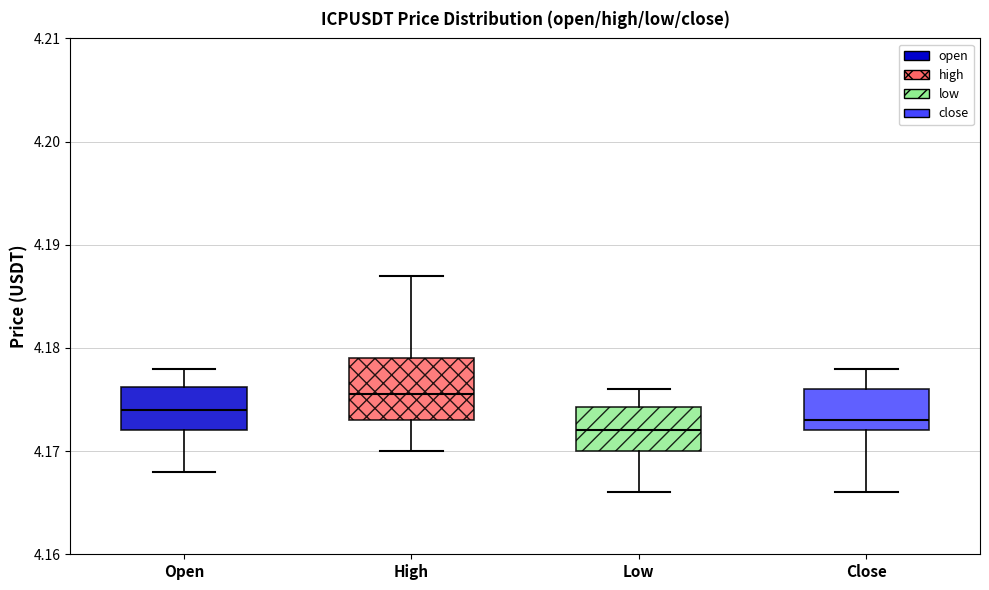

Which box is the tallest, from its lower edge to its upper edge?

High